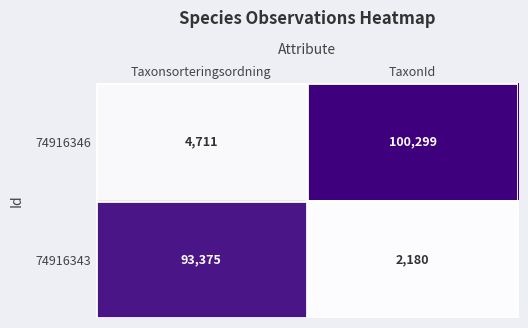

How many series are shown in this chart?

2